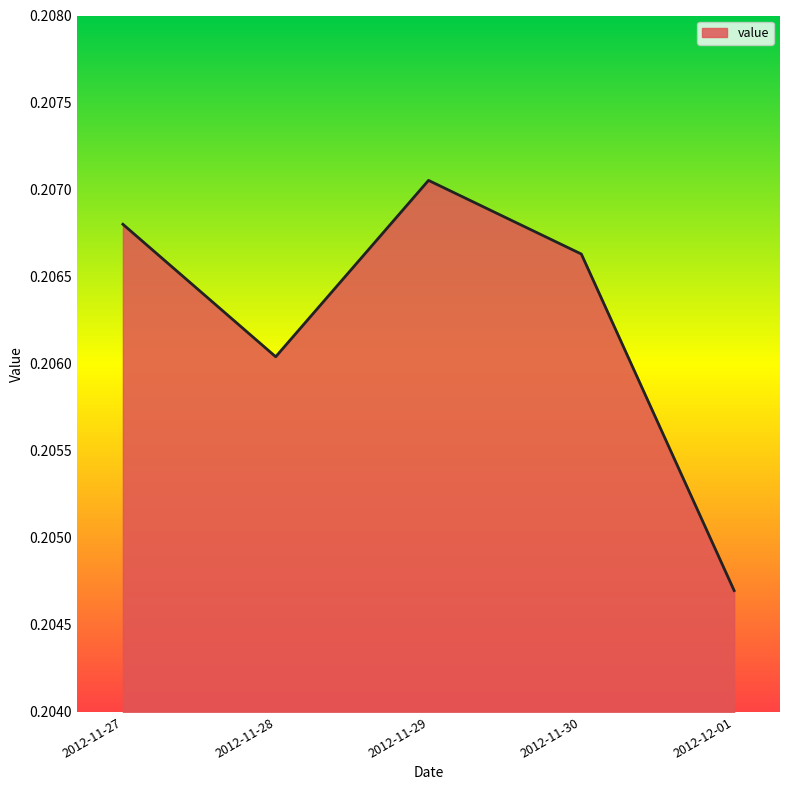

Which label corresponds to the largest value in the chart?

2012-11-29